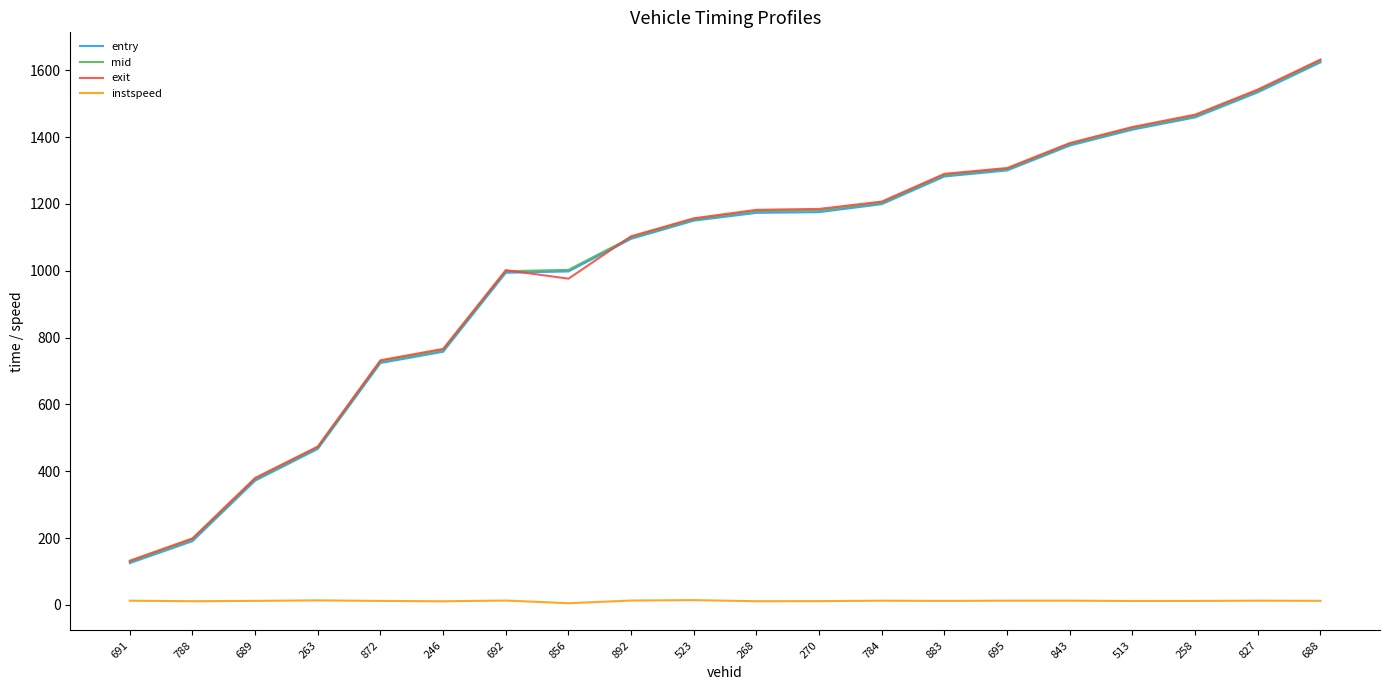

Which category has the highest value in the exit series?

688